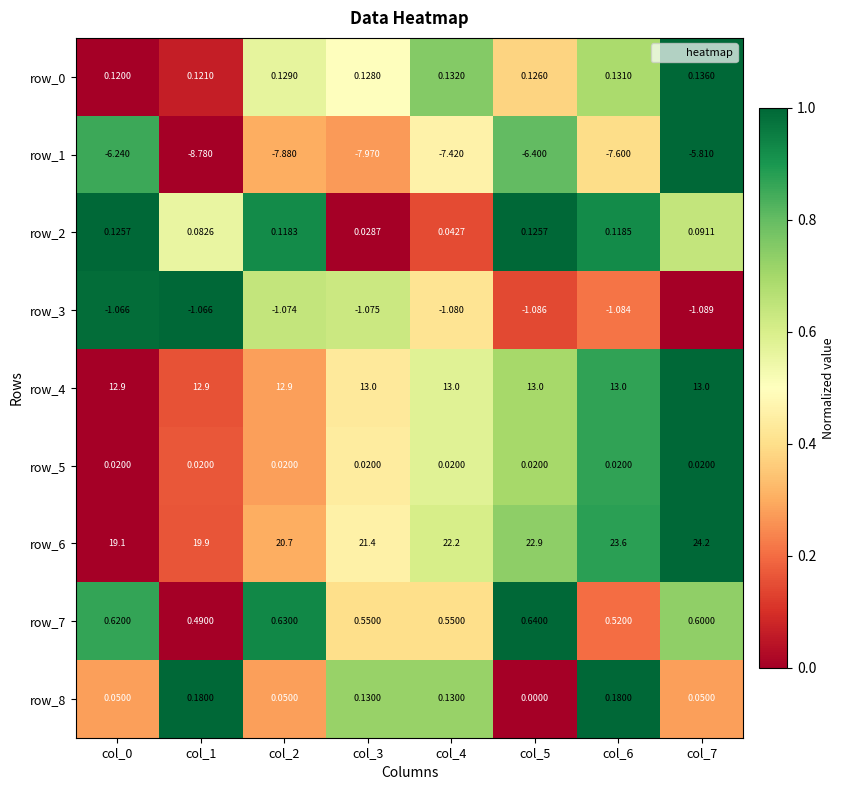

The row_8 series shows 0.6 at col_1. True or false?

False